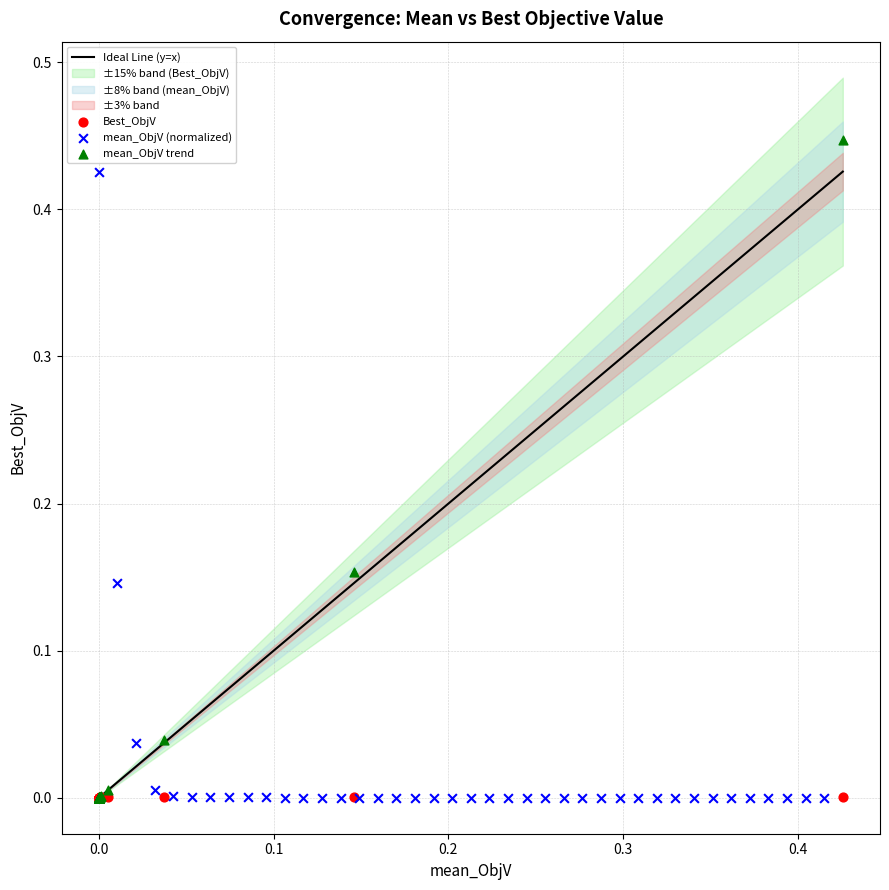

Which series has the widest spread of Y values?

mean_ObjV trend